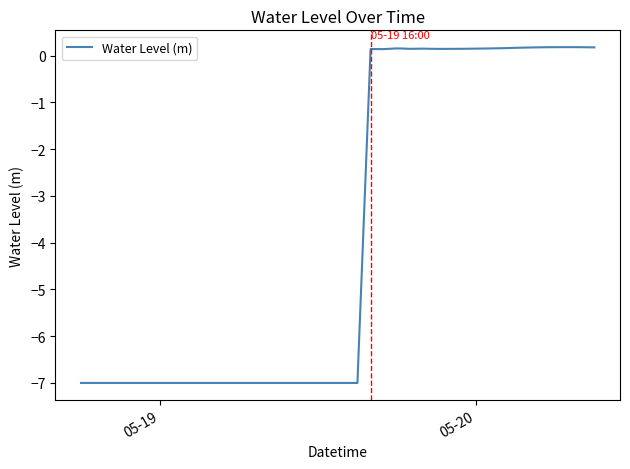

What is the average value?

-3.8